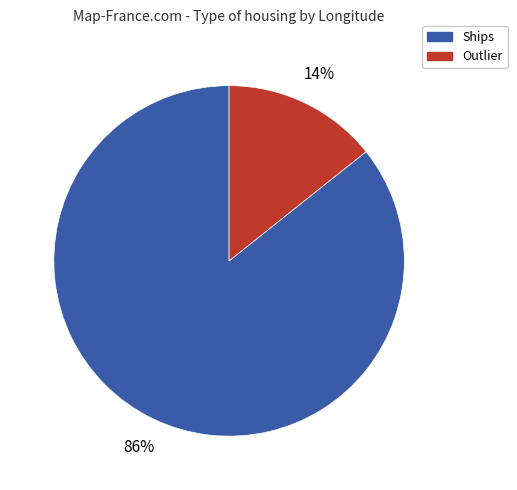

To the nearest percent, what is the average slice percentage?

50%